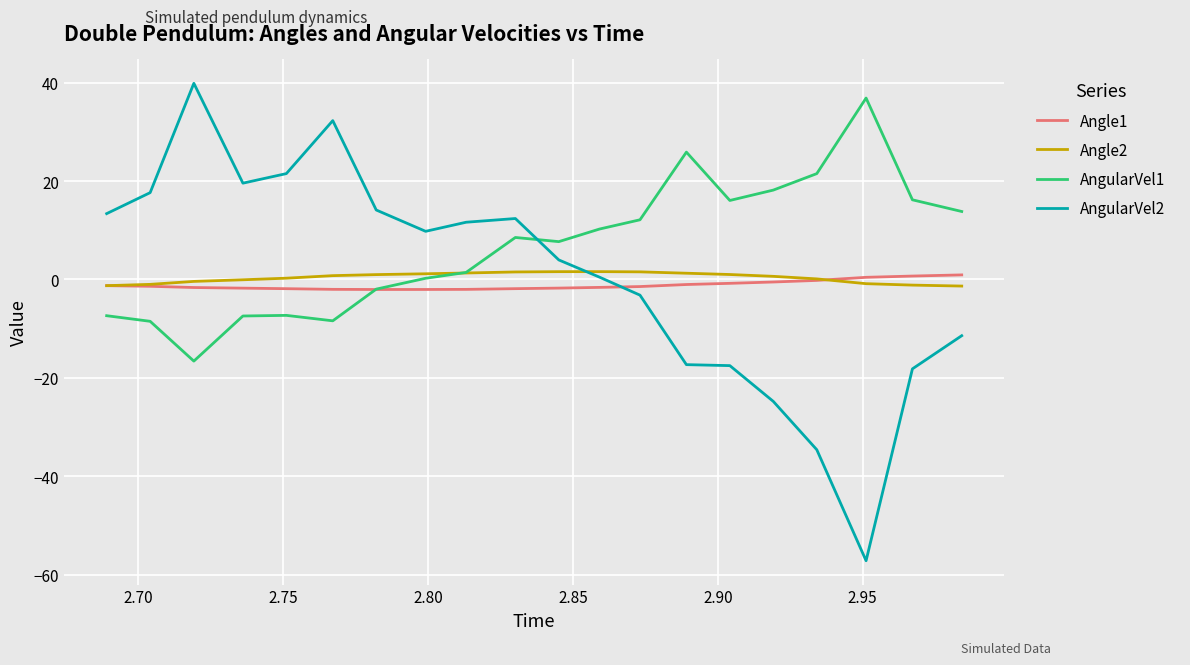

Which series has the largest total across all categories?

AngularVel1